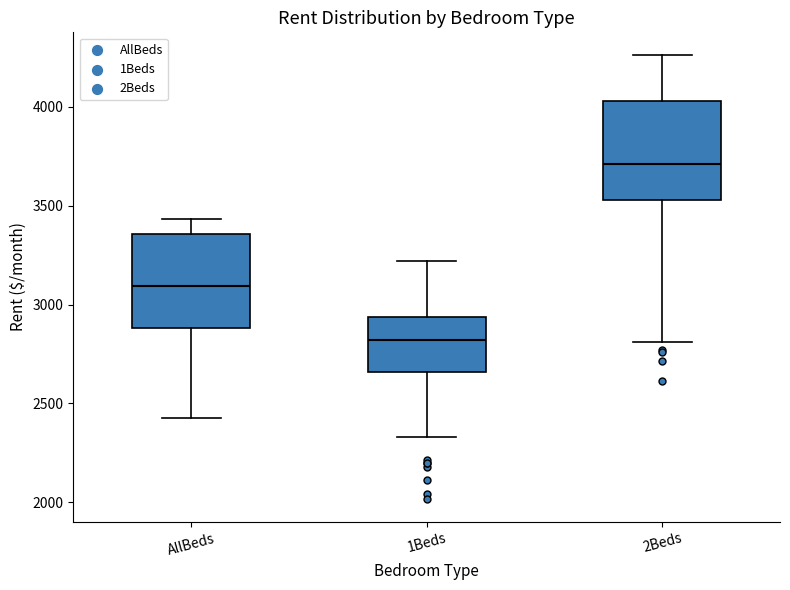

Which box's median line is the lowest?

1Beds